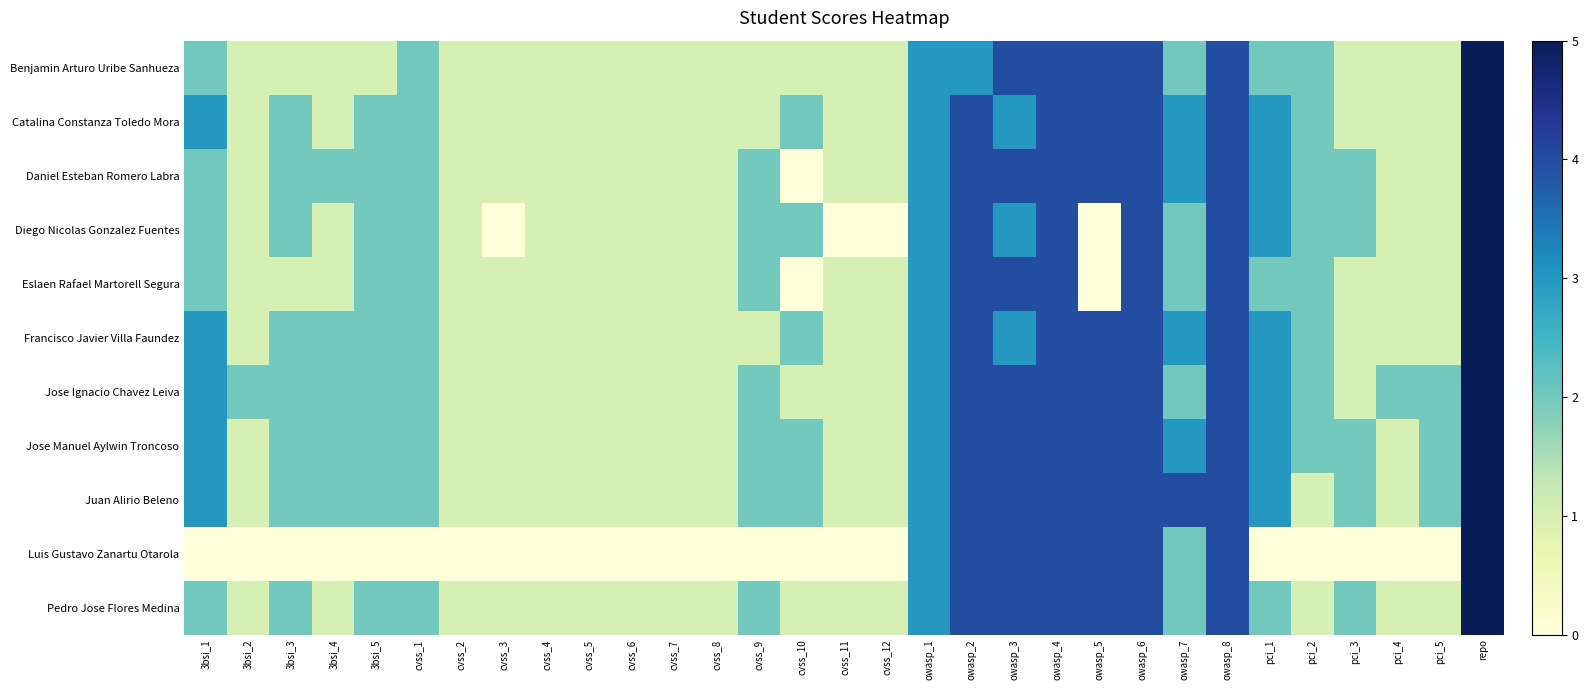

Reading left to right, transcribe all the data shown in this chart.

Benjamin Arturo Uribe Sanhueza: 3bsi_1=2	3bsi_2=1	3bsi_3=1	3bsi_4=1	3bsi_5=1	cvss_1=2	cvss_2=1	cvss_3=1	cvss_4=1	cvss_5=1	cvss_6=1	cvss_7=1	cvss_8=1	cvss_9=1	cvss_10=1	cvss_11=1	cvss_12=1	owasp_1=3	owasp_2=3	owasp_3=4	owasp_4=4	owasp_5=4	owasp_6=4	owasp_7=2	owasp_8=4	pci_1=2	pci_2=2	pci_3=1	pci_4=1	pci_5=1	repo=5
Catalina Constanza Toledo Mora: 3bsi_1=3	3bsi_2=1	3bsi_3=2	3bsi_4=1	3bsi_5=2	cvss_1=2	cvss_2=1	cvss_3=1	cvss_4=1	cvss_5=1	cvss_6=1	cvss_7=1	cvss_8=1	cvss_9=1	cvss_10=2	cvss_11=1	cvss_12=1	owasp_1=3	owasp_2=4	owasp_3=3	owasp_4=4	owasp_5=4	owasp_6=4	owasp_7=3	owasp_8=4	pci_1=3	pci_2=2	pci_3=1	pci_4=1	pci_5=1	repo=5
Daniel Esteban Romero Labra: 3bsi_1=2	3bsi_2=1	3bsi_3=2	3bsi_4=2	3bsi_5=2	cvss_1=2	cvss_2=1	cvss_3=1	cvss_4=1	cvss_5=1	cvss_6=1	cvss_7=1	cvss_8=1	cvss_9=2	cvss_10=0	cvss_11=1	cvss_12=1	owasp_1=3	owasp_2=4	owasp_3=4	owasp_4=4	owasp_5=4	owasp_6=4	owasp_7=3	owasp_8=4	pci_1=3	pci_2=2	pci_3=2	pci_4=1	pci_5=1	repo=5
Diego Nicolas Gonzalez Fuentes: 3bsi_1=2	3bsi_2=1	3bsi_3=2	3bsi_4=1	3bsi_5=2	cvss_1=2	cvss_2=1	cvss_3=0	cvss_4=1	cvss_5=1	cvss_6=1	cvss_7=1	cvss_8=1	cvss_9=2	cvss_10=2	cvss_11=0	cvss_12=0	owasp_1=3	owasp_2=4	owasp_3=3	owasp_4=4	owasp_5=0	owasp_6=4	owasp_7=2	owasp_8=4	pci_1=3	pci_2=2	pci_3=2	pci_4=1	pci_5=1	repo=5
Eslaen Rafael Martorell Segura: 3bsi_1=2	3bsi_2=1	3bsi_3=1	3bsi_4=1	3bsi_5=2	cvss_1=2	cvss_2=1	cvss_3=1	cvss_4=1	cvss_5=1	cvss_6=1	cvss_7=1	cvss_8=1	cvss_9=2	cvss_10=0	cvss_11=1	cvss_12=1	owasp_1=3	owasp_2=4	owasp_3=4	owasp_4=4	owasp_5=0	owasp_6=4	owasp_7=2	owasp_8=4	pci_1=2	pci_2=2	pci_3=1	pci_4=1	pci_5=1	repo=5
Francisco Javier Villa Faundez: 3bsi_1=3	3bsi_2=1	3bsi_3=2	3bsi_4=2	3bsi_5=2	cvss_1=2	cvss_2=1	cvss_3=1	cvss_4=1	cvss_5=1	cvss_6=1	cvss_7=1	cvss_8=1	cvss_9=1	cvss_10=2	cvss_11=1	cvss_12=1	owasp_1=3	owasp_2=4	owasp_3=3	owasp_4=4	owasp_5=4	owasp_6=4	owasp_7=3	owasp_8=4	pci_1=3	pci_2=2	pci_3=1	pci_4=1	pci_5=1	repo=5
Jose Ignacio Chavez Leiva: 3bsi_1=3	3bsi_2=2	3bsi_3=2	3bsi_4=2	3bsi_5=2	cvss_1=2	cvss_2=1	cvss_3=1	cvss_4=1	cvss_5=1	cvss_6=1	cvss_7=1	cvss_8=1	cvss_9=2	cvss_10=1	cvss_11=1	cvss_12=1	owasp_1=3	owasp_2=4	owasp_3=4	owasp_4=4	owasp_5=4	owasp_6=4	owasp_7=2	owasp_8=4	pci_1=3	pci_2=2	pci_3=1	pci_4=2	pci_5=2	repo=5
Jose Manuel Aylwin Troncoso: 3bsi_1=3	3bsi_2=1	3bsi_3=2	3bsi_4=2	3bsi_5=2	cvss_1=2	cvss_2=1	cvss_3=1	cvss_4=1	cvss_5=1	cvss_6=1	cvss_7=1	cvss_8=1	cvss_9=2	cvss_10=2	cvss_11=1	cvss_12=1	owasp_1=3	owasp_2=4	owasp_3=4	owasp_4=4	owasp_5=4	owasp_6=4	owasp_7=3	owasp_8=4	pci_1=3	pci_2=2	pci_3=2	pci_4=1	pci_5=2	repo=5
Juan Alirio Beleno: 3bsi_1=3	3bsi_2=1	3bsi_3=2	3bsi_4=2	3bsi_5=2	cvss_1=2	cvss_2=1	cvss_3=1	cvss_4=1	cvss_5=1	cvss_6=1	cvss_7=1	cvss_8=1	cvss_9=2	cvss_10=2	cvss_11=1	cvss_12=1	owasp_1=3	owasp_2=4	owasp_3=4	owasp_4=4	owasp_5=4	owasp_6=4	owasp_7=4	owasp_8=4	pci_1=3	pci_2=1	pci_3=2	pci_4=1	pci_5=2	repo=5
Luis Gustavo Zanartu Otarola: 3bsi_1=0	3bsi_2=0	3bsi_3=0	3bsi_4=0	3bsi_5=0	cvss_1=0	cvss_2=0	cvss_3=0	cvss_4=0	cvss_5=0	cvss_6=0	cvss_7=0	cvss_8=0	cvss_9=0	cvss_10=0	cvss_11=0	cvss_12=0	owasp_1=3	owasp_2=4	owasp_3=4	owasp_4=4	owasp_5=4	owasp_6=4	owasp_7=2	owasp_8=4	pci_1=0	pci_2=0	pci_3=0	pci_4=0	pci_5=0	repo=5
Pedro Jose Flores Medina: 3bsi_1=2	3bsi_2=1	3bsi_3=2	3bsi_4=1	3bsi_5=2	cvss_1=2	cvss_2=1	cvss_3=1	cvss_4=1	cvss_5=1	cvss_6=1	cvss_7=1	cvss_8=1	cvss_9=2	cvss_10=1	cvss_11=1	cvss_12=1	owasp_1=3	owasp_2=4	owasp_3=4	owasp_4=4	owasp_5=4	owasp_6=4	owasp_7=2	owasp_8=4	pci_1=2	pci_2=1	pci_3=2	pci_4=1	pci_5=1	repo=5